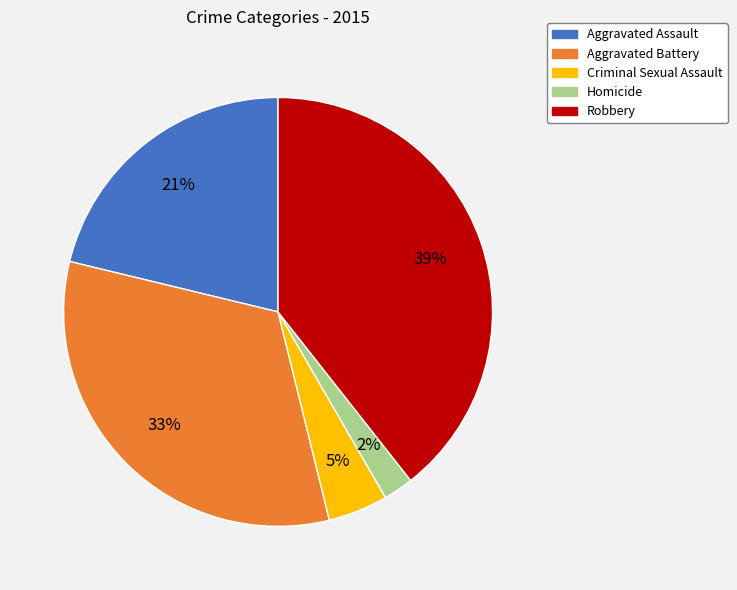

The Aggravated Battery slice represents 24% of the pie. True or false?

False